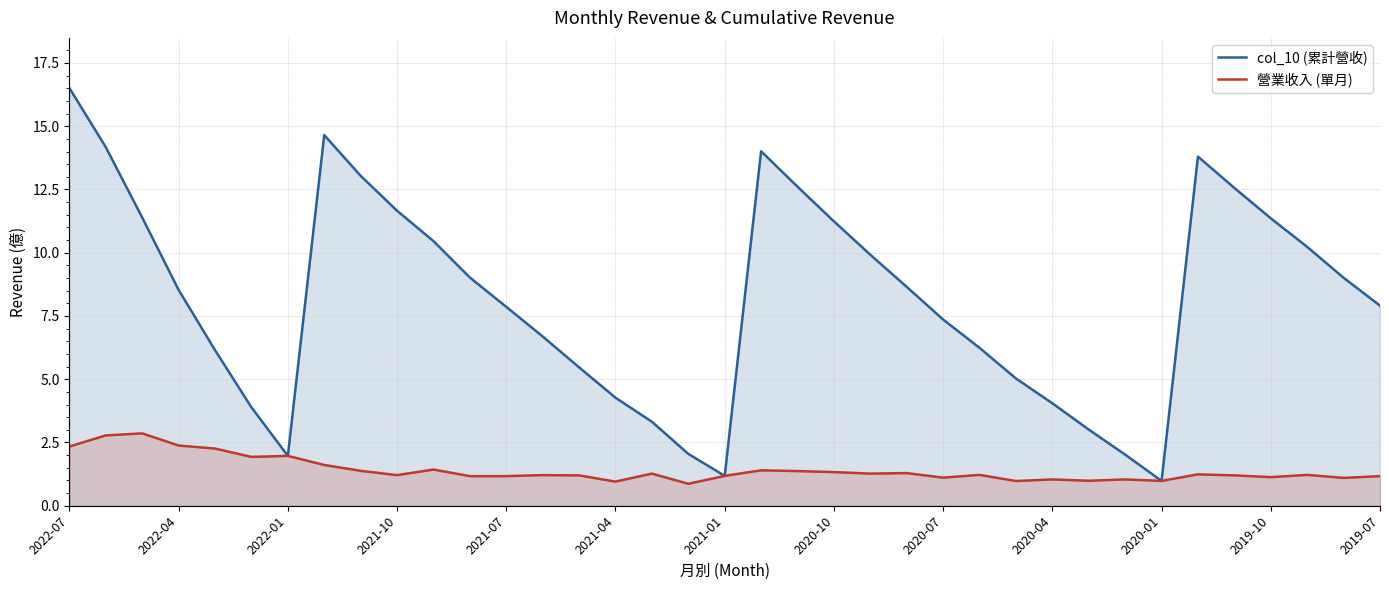

Where is 營業收入 (單月) nearest to the value 1?

28